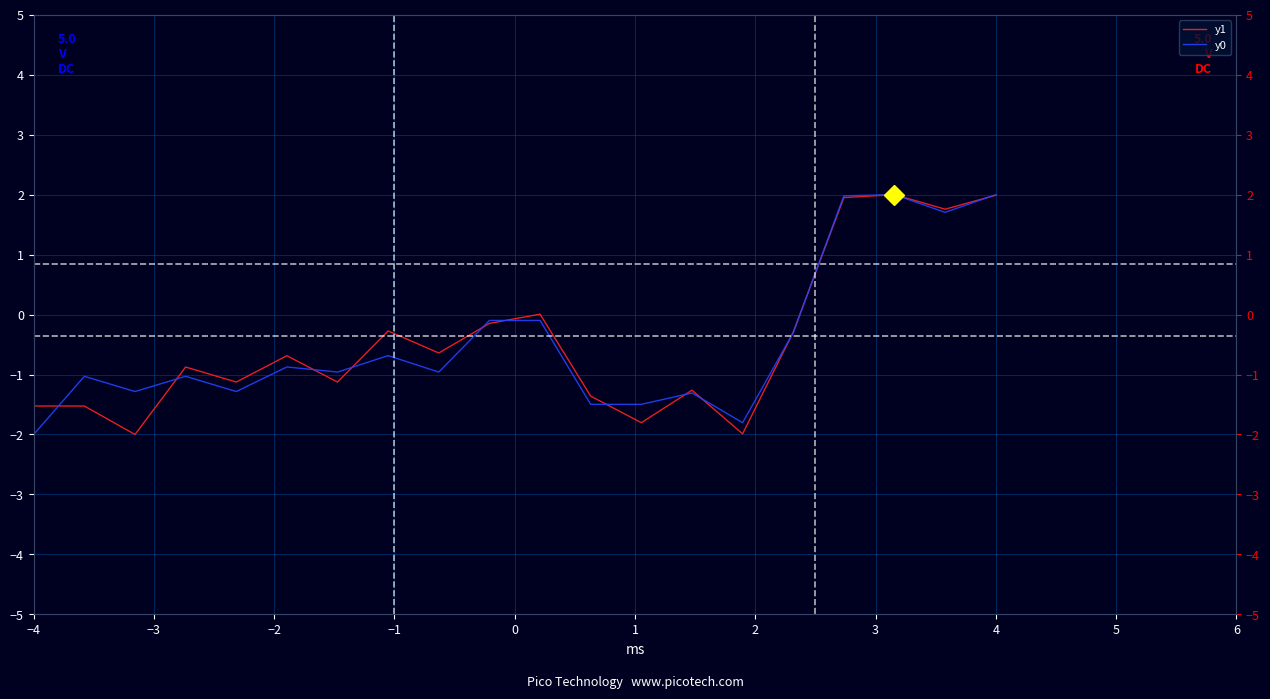

True or false: y1 has more than 0 points higher than both neighbors.

True